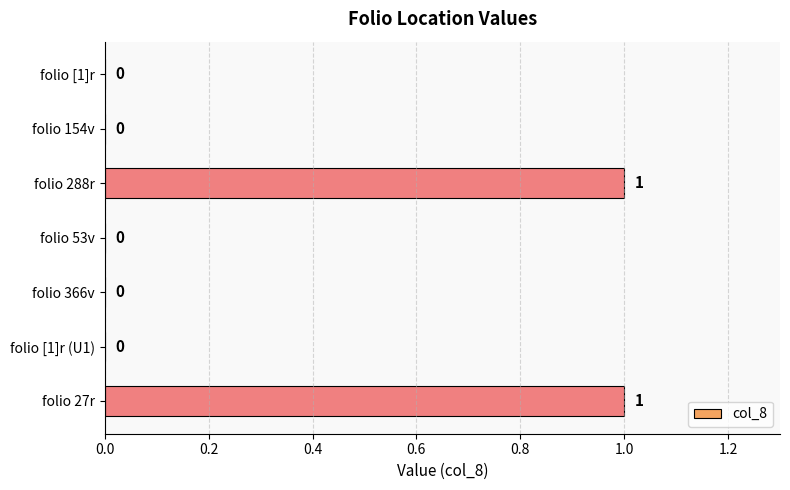

Are the bars horizontal?

Yes